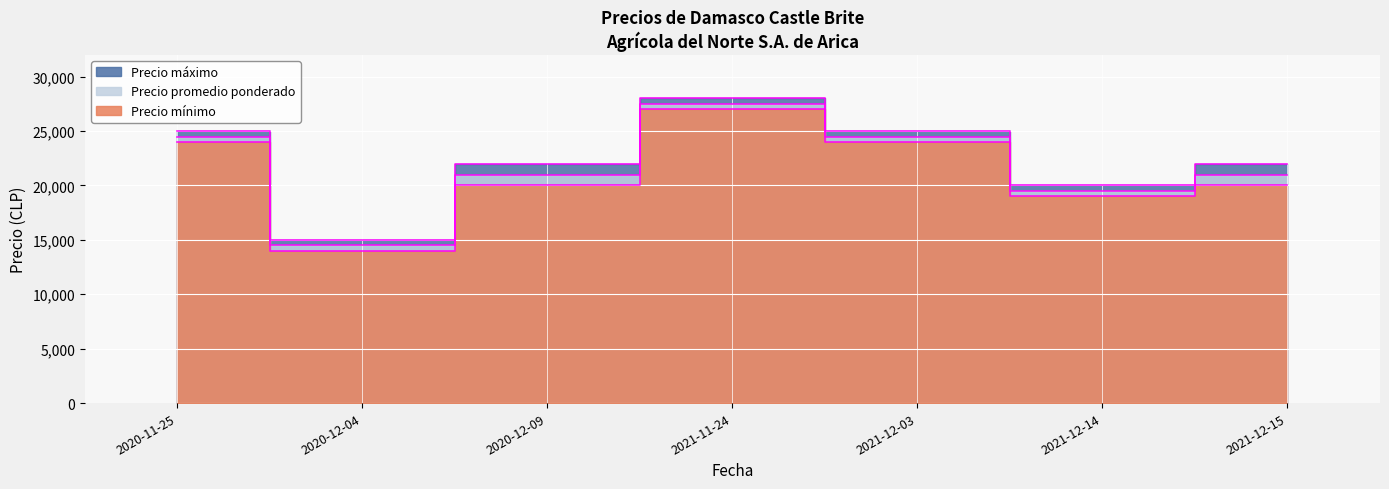

What value does the Precio promedio ponderado series have at 2020-12-04, to the nearest 50?

14500